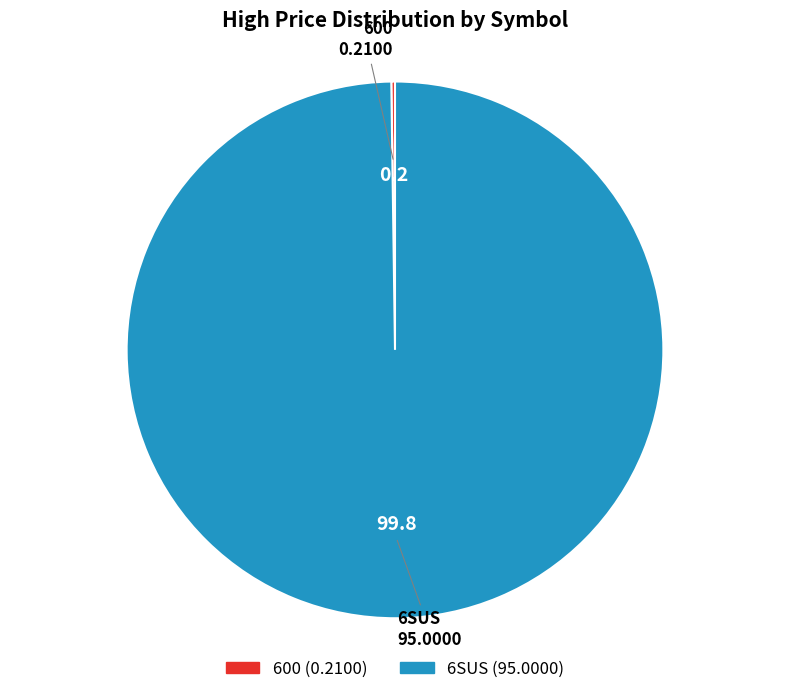

Does any single category account for the majority?

Yes